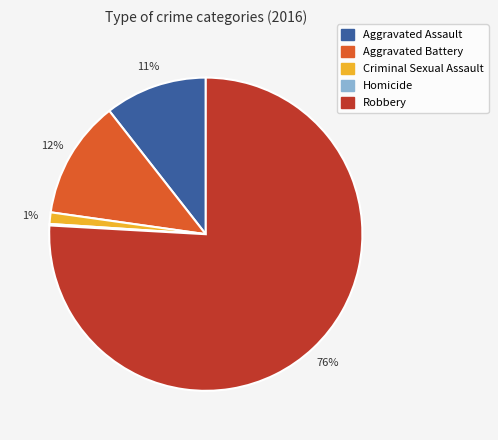

Do Aggravated Assault and Aggravated Battery together represent more than half of the pie?

No